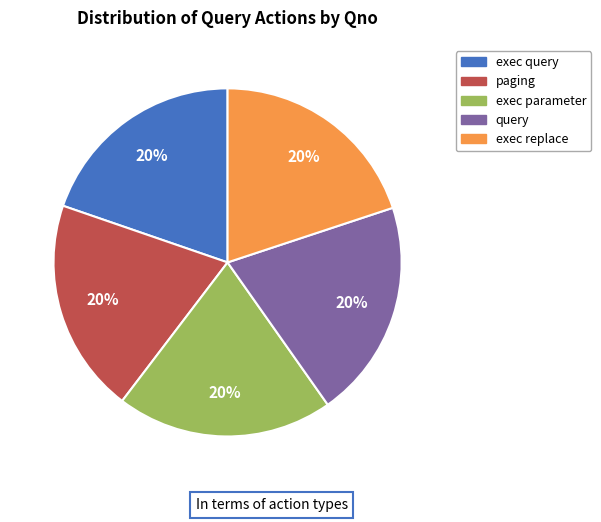

Approximately how many times larger is the value at exec parameter compared to exec replace?

1.0